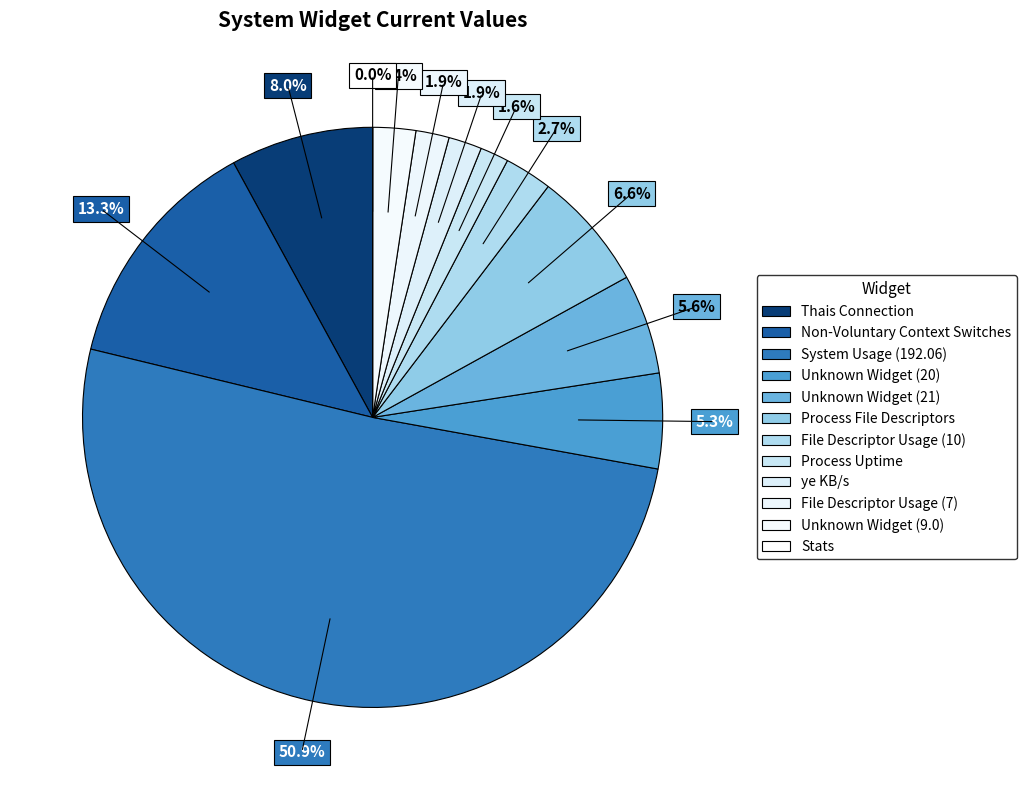

Rank the categories by value from highest to lowest.

System Usage (192.06), Non-Voluntary Context Switches, Thais Connection, Process File Descriptors, Unknown Widget (21), Unknown Widget (20), File Descriptor Usage (10), Unknown Widget (9.0), ye KB/s, File Descriptor Usage (7), Process Uptime, Stats